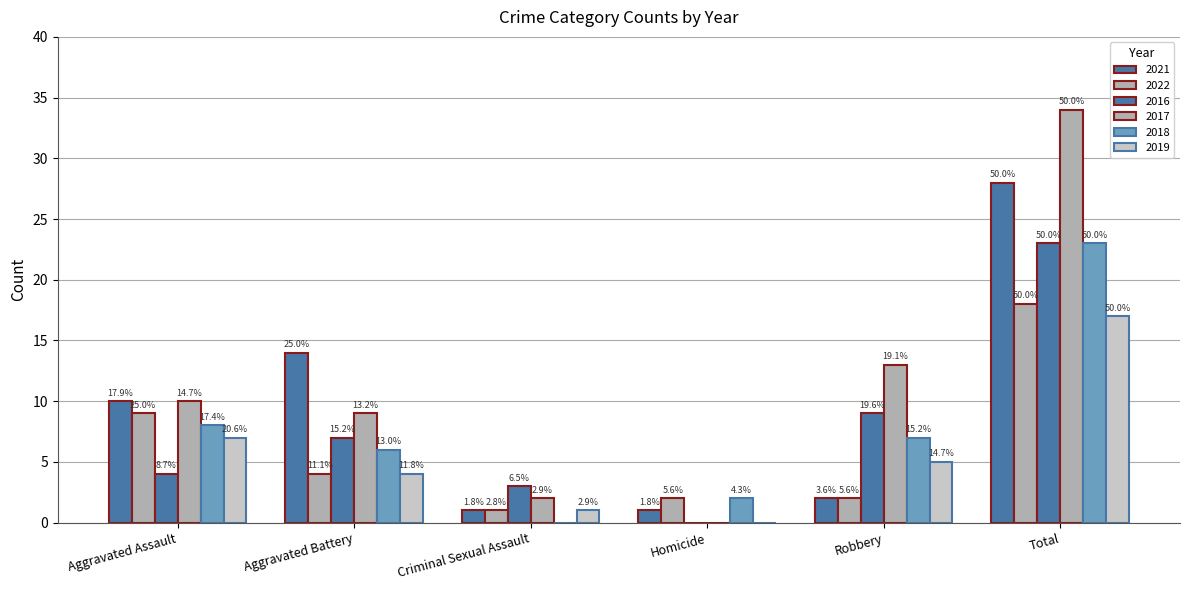

The 2022 series shows 4 at Robbery. True or false?

False